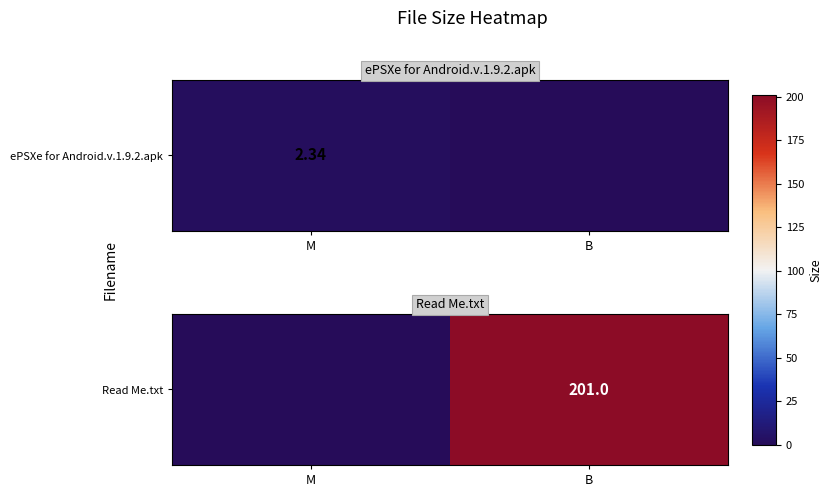

What is the difference between the maximum and minimum values?

201